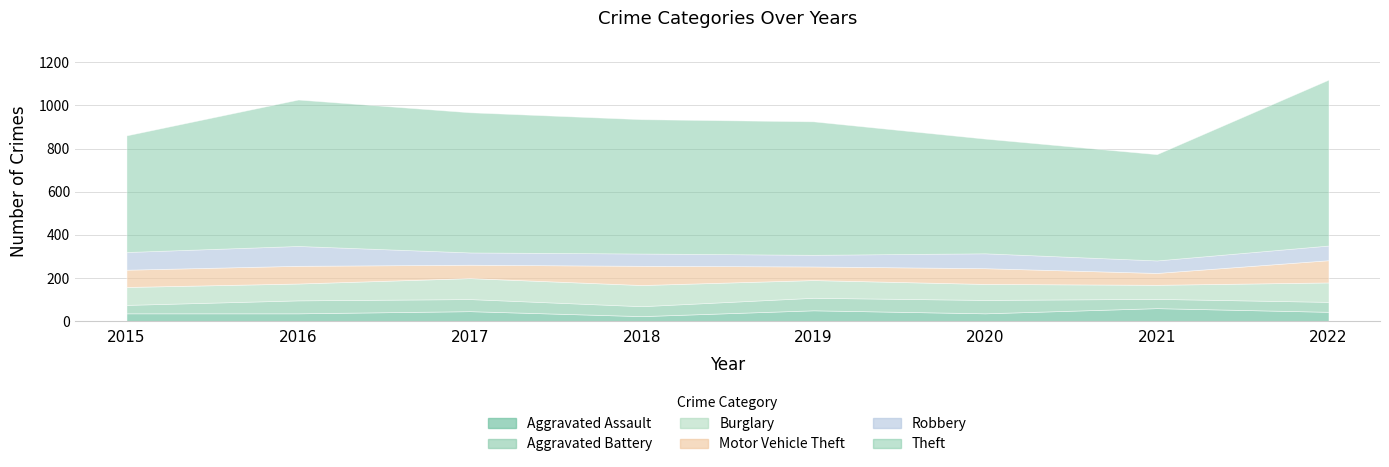

Reading right to left, what are all the values shown in this chart?

Aggravated Assault: 2022=44	2021=61	2020=37	2019=51	2018=24	2017=47	2016=37	2015=37
Aggravated Battery: 2022=46	2021=43	2020=62	2019=58	2018=46	2017=56	2016=60	2015=39
Burglary: 2022=90	2021=65	2020=74	2019=82	2018=98	2017=97	2016=78	2015=83
Motor Vehicle Theft: 2022=103	2021=55	2020=73	2019=63	2018=89	2017=62	2016=82	2015=80
Robbery: 2022=68	2021=58	2020=69	2019=54	2018=57	2017=57	2016=92	2015=82
Theft: 2022=768	2021=492	2020=531	2019=618	2018=622	2017=649	2016=678	2015=540